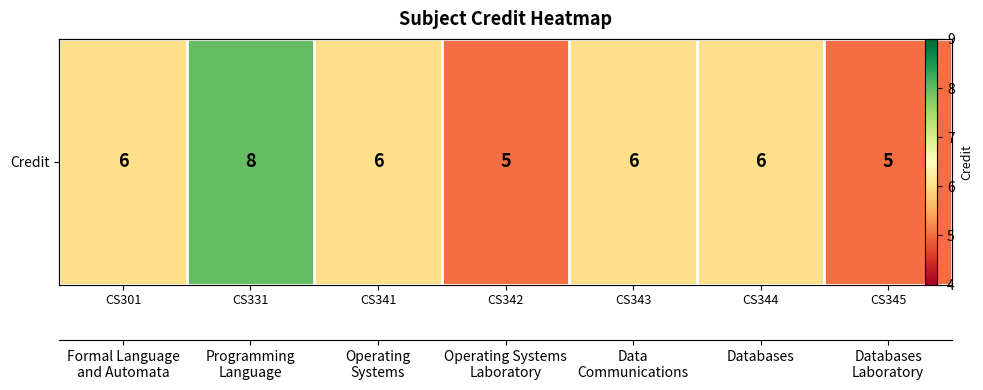

Which has a higher value, CS343 or CS344?

CS343